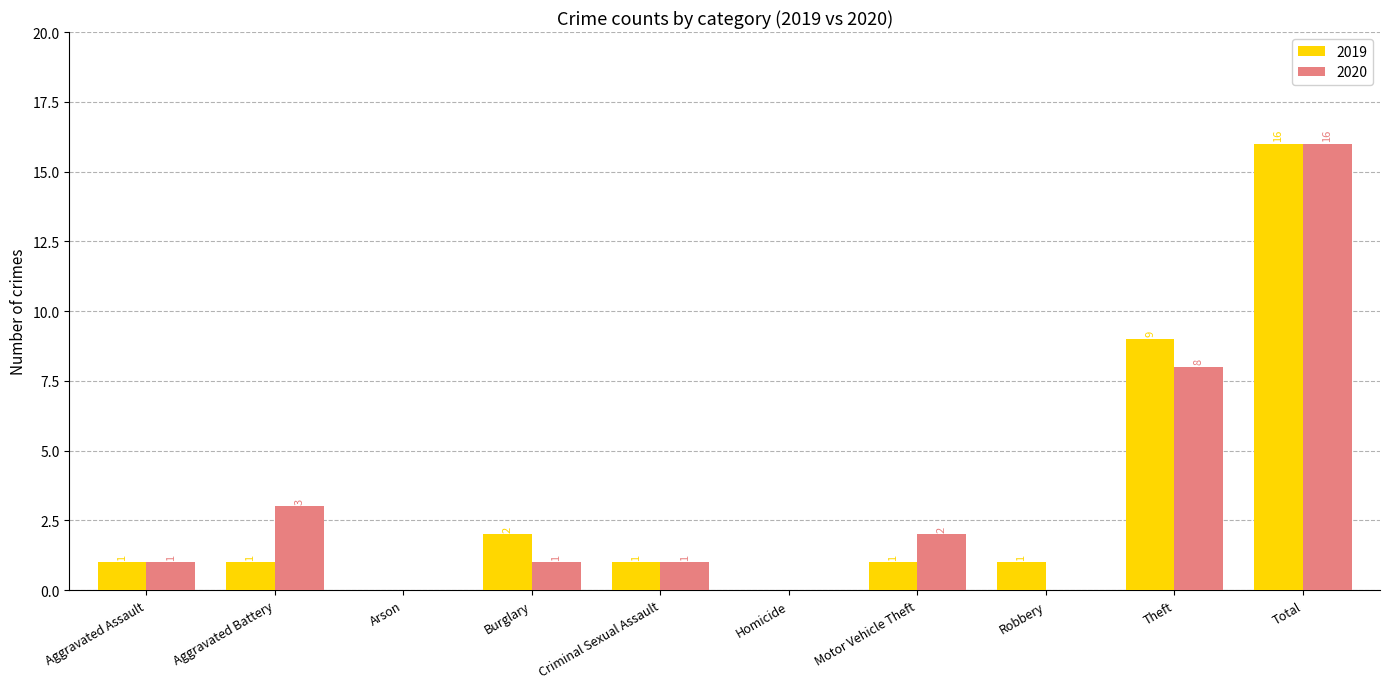

At which category is the sum across all series the highest?

Total